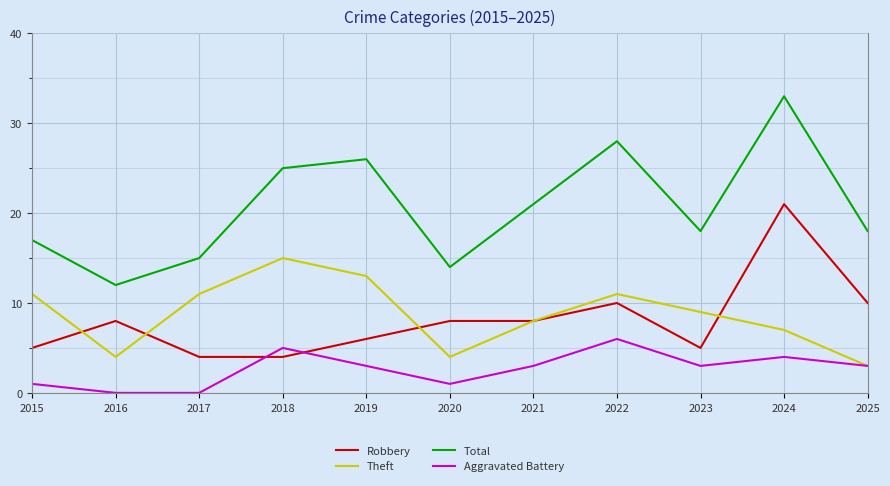

True or false: Robbery and Total cross at least once.

False